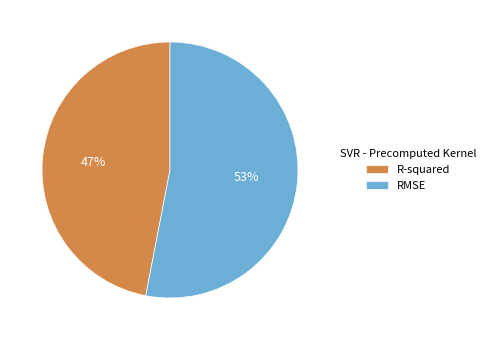

Does RMSE represent more than half of the total?

Yes